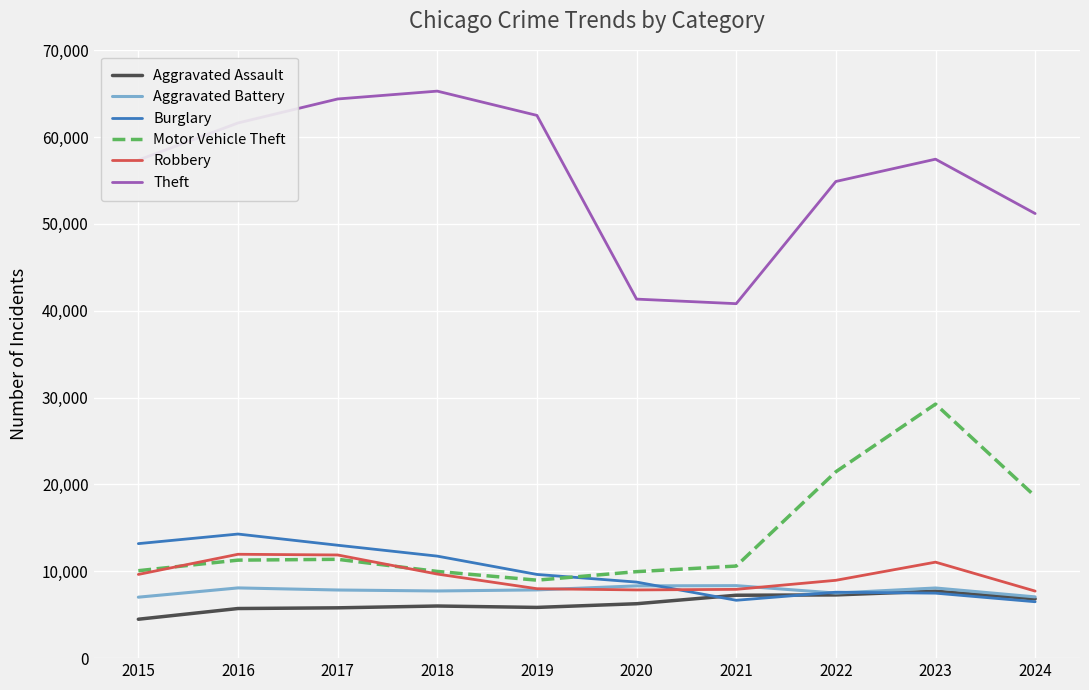

At how many categories does at least one series exceed 15762?

10